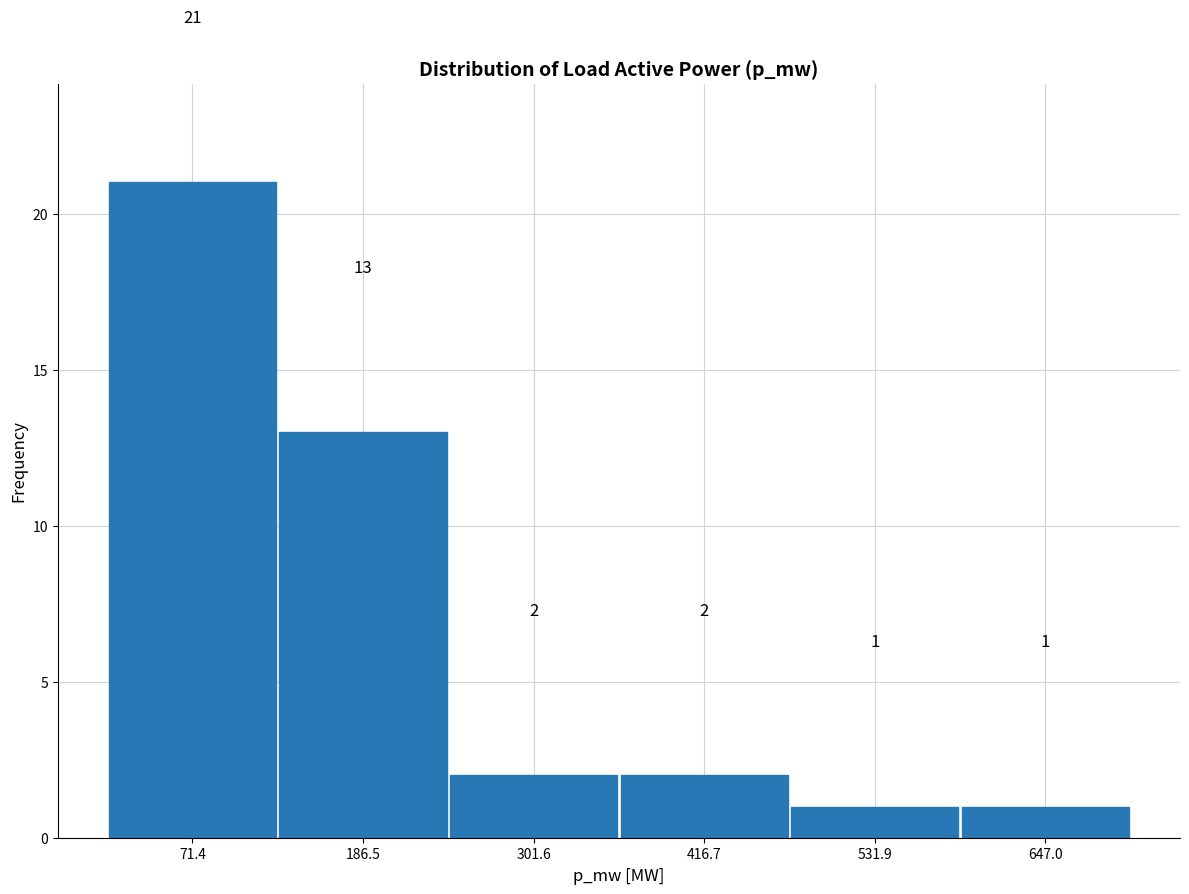

Reading left to right, list every bar in this chart as the range it spans on the x-axis followed by its height. The bar edges are not printed on the chart, so give them approximately, as read against the axis.

20 to 120: 21
120 to 240: 13
240 to 360: 2
360 to 480: 2
480 to 580: 1
580 to 700: 1